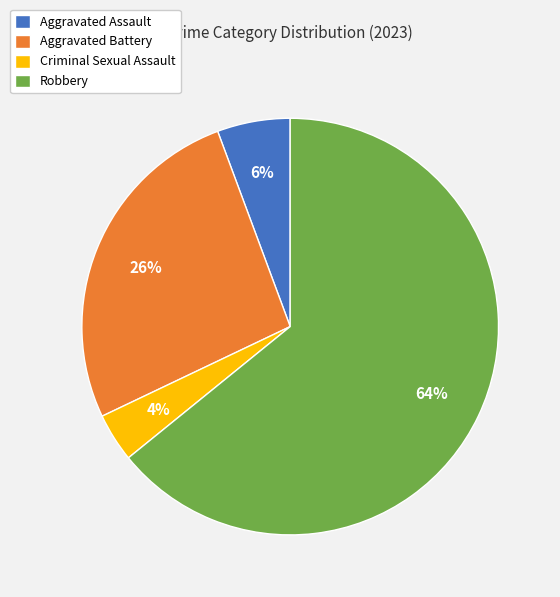

Is the sum of Aggravated Battery and Criminal Sexual Assault greater than half?

No